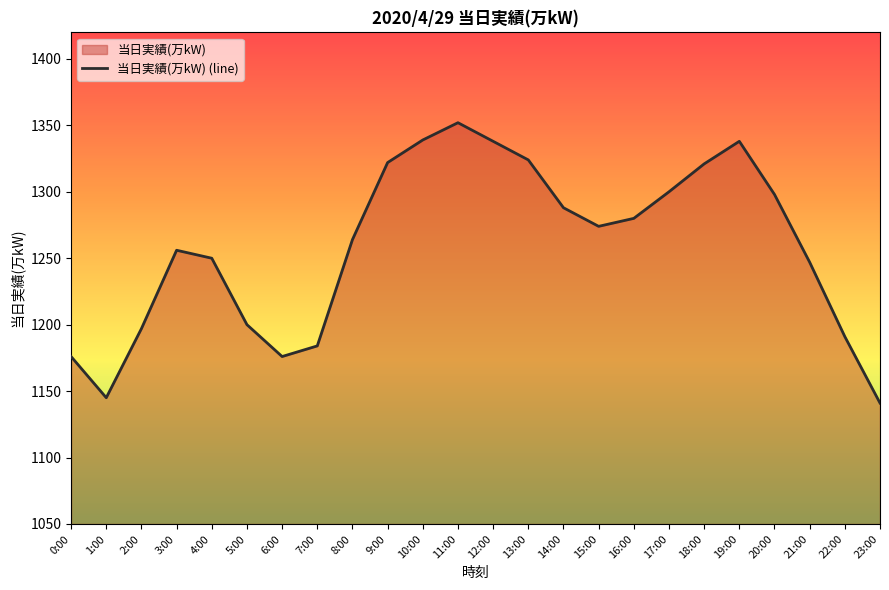

The value at 14:00 is 788. True or false?

False